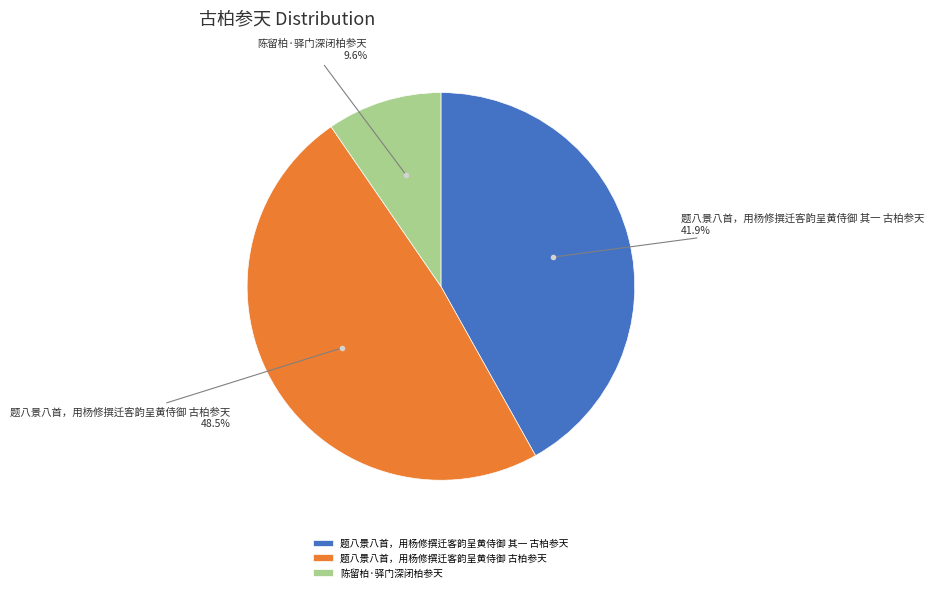

Combined, what portion of the pie is 题八景八首，用杨修撰迁客韵呈黄侍御 古柏参天 and 陈留柏·驿门深闭柏参天?

58.1%